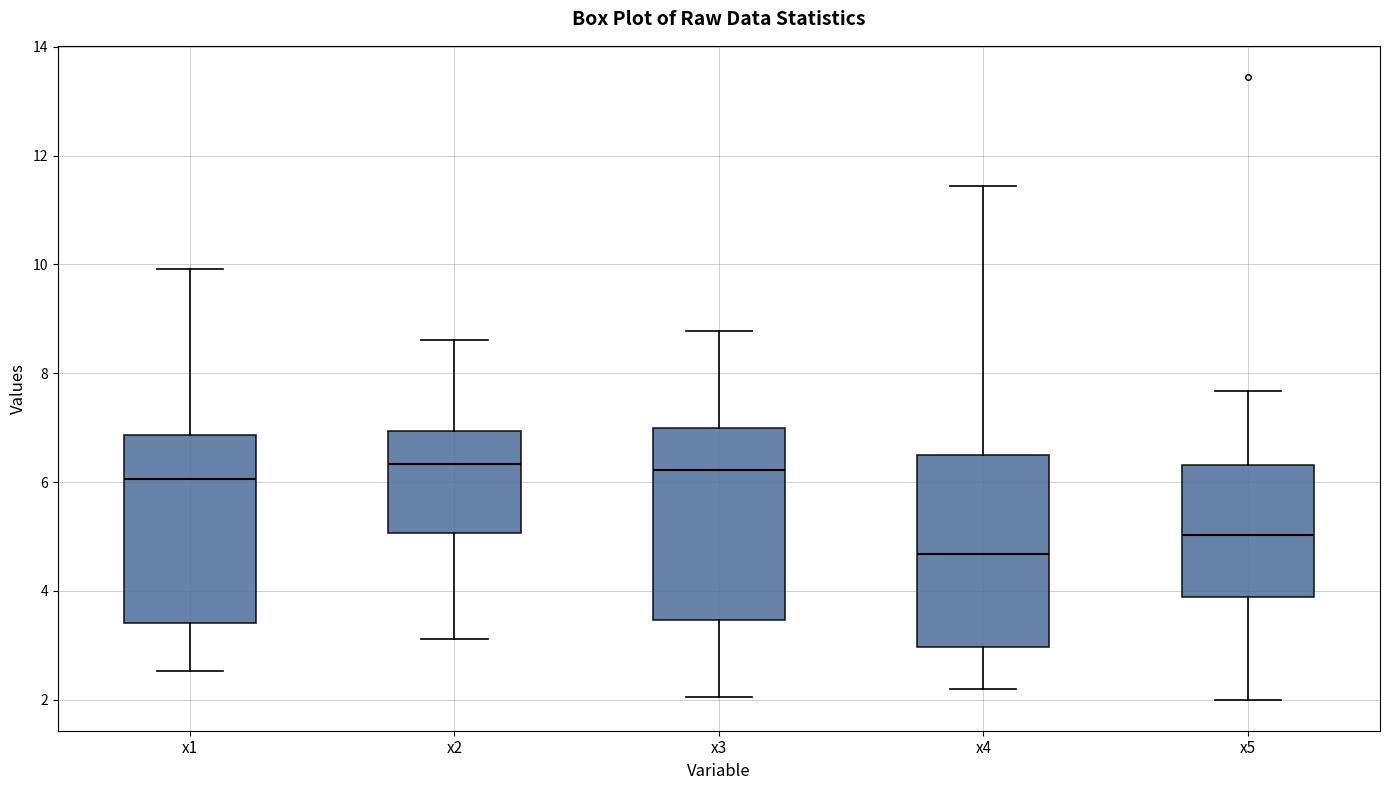

Reading left to right, transcribe this box plot: for each box, give where its median line is, the range the box spans, and where its two whiskers end, as read against the y-axis. The values are not printed on the chart, so give them approximately, as read against the axis.

x1: median 6.0, box 3.4 to 6.8, whiskers 2.6 to 10.0
x2: median 6.4, box 5.0 to 7.0, whiskers 3.2 to 8.6
x3: median 6.2, box 3.4 to 7.0, whiskers 2.0 to 8.8
x4: median 4.6, box 3.0 to 6.4, whiskers 2.2 to 11.4
x5: median 5.0, box 3.8 to 6.4, whiskers 2.0 to 7.6